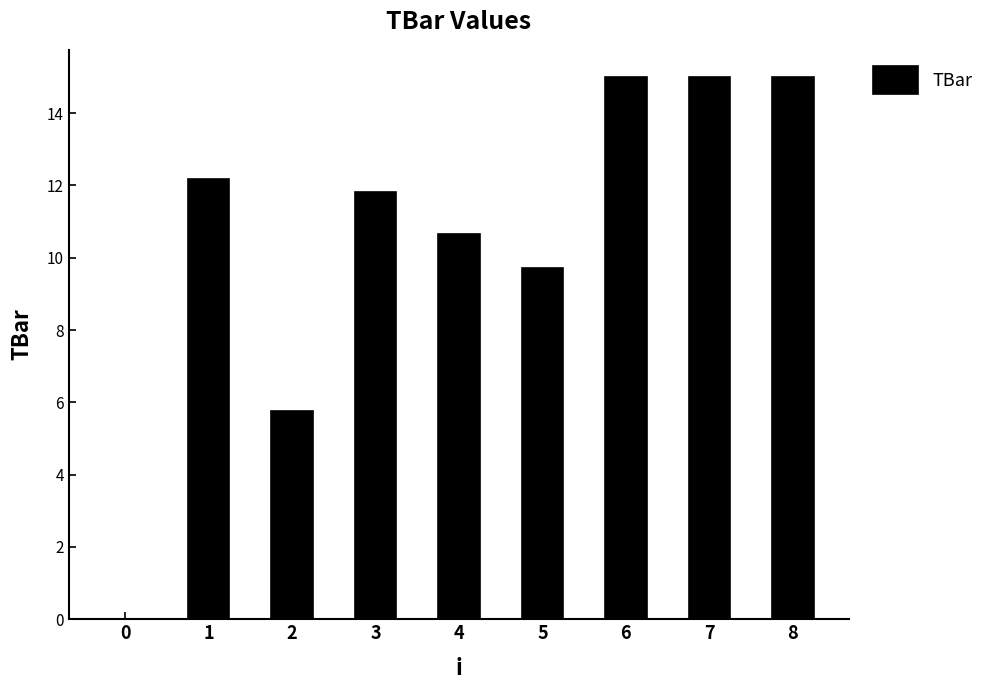

Reading left to right, extract all data points from this chart.

0.0	12.2	5.8	11.8	10.6	9.7	15.0	15.0	15.0